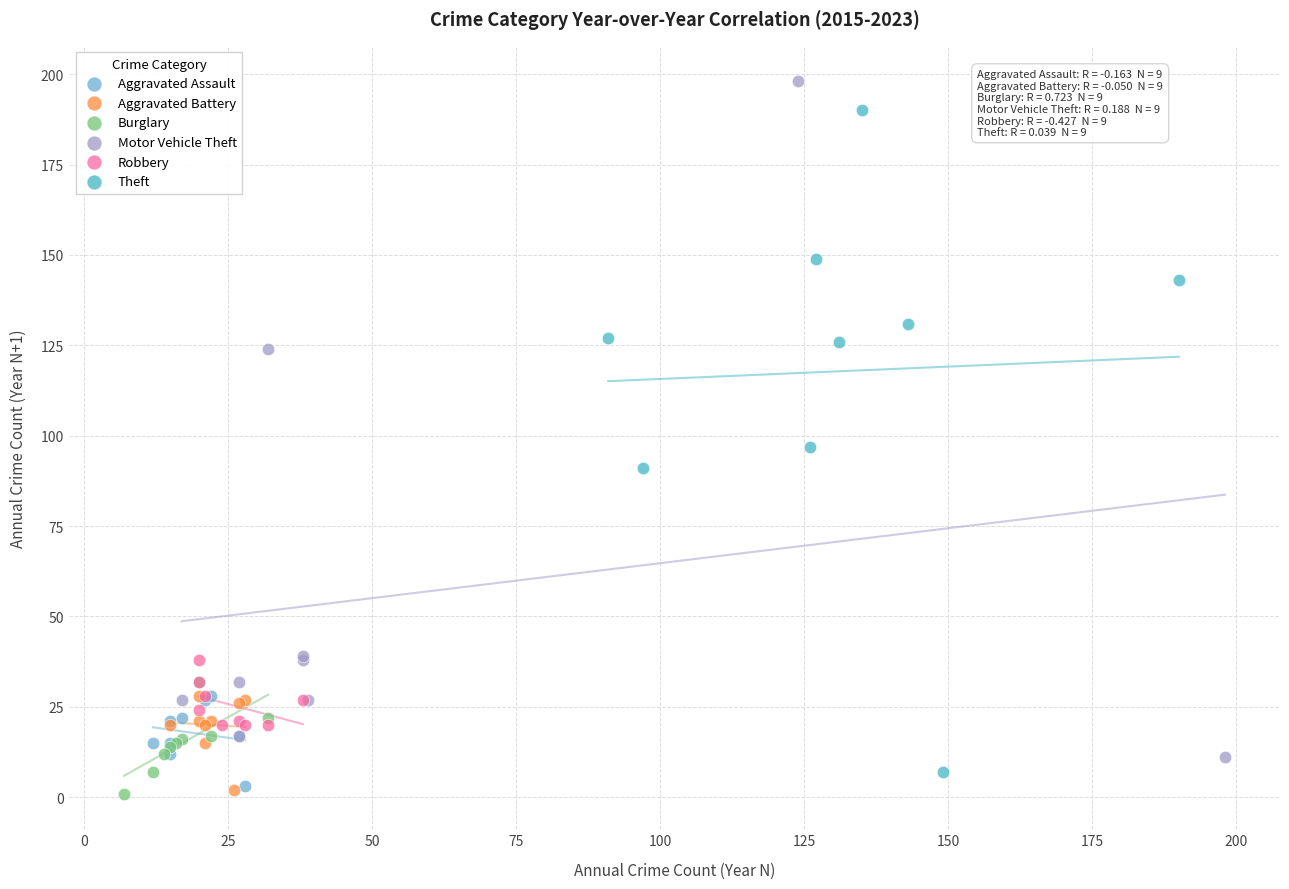

What are all the series names shown in the legend?

Aggravated Assault, Aggravated Battery, Burglary, Motor Vehicle Theft, Robbery, Theft